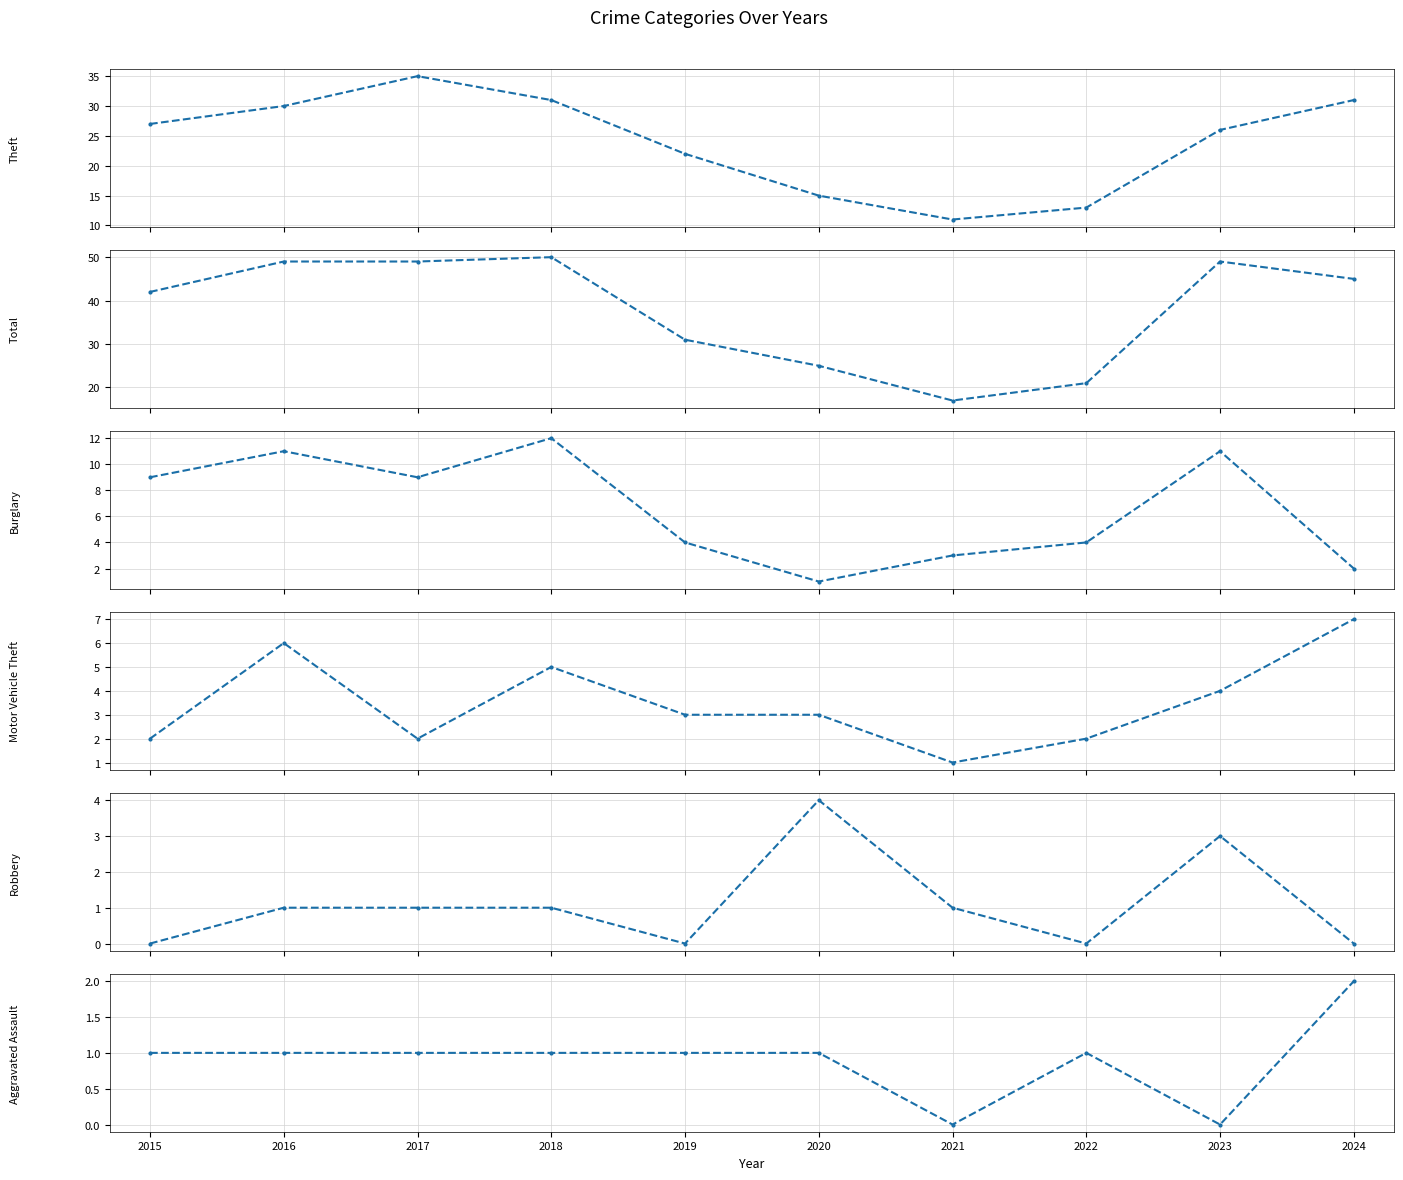

What is the sum of all Theft values?

241